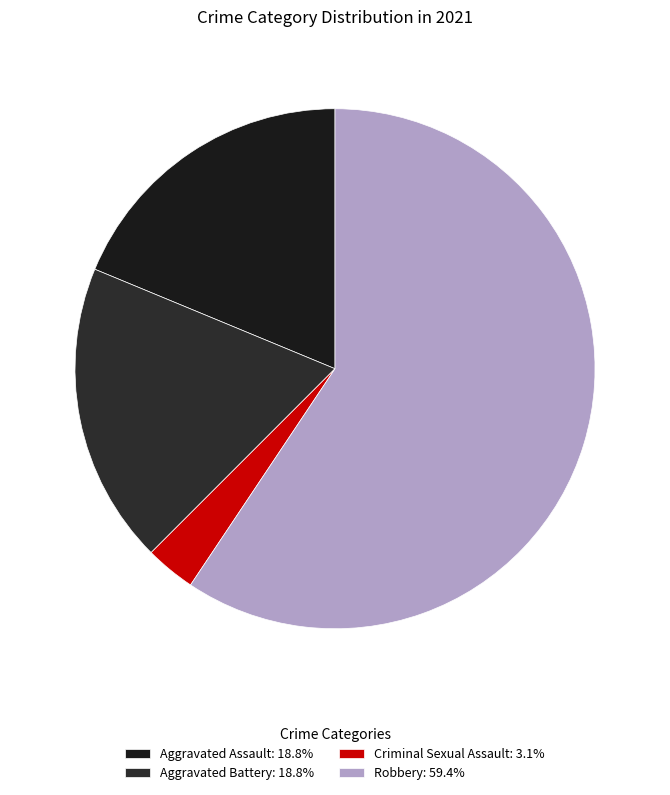

Count the number of slices in the pie.

4